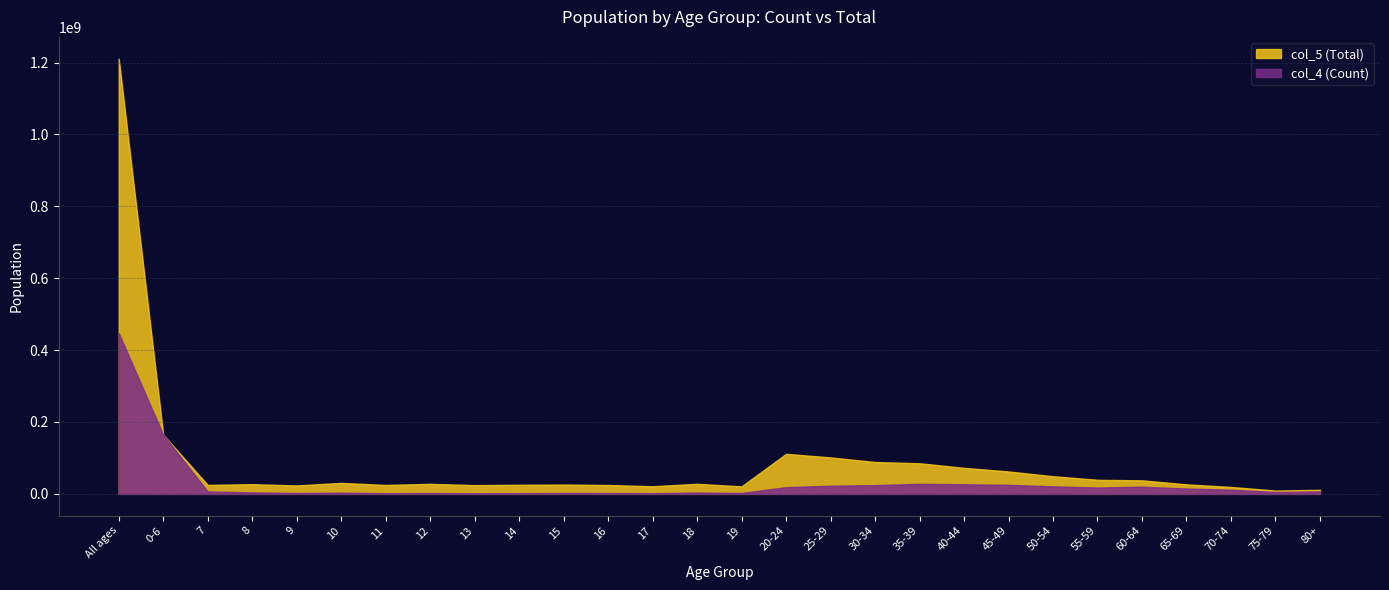

Does the chart display data point markers on the line(s)?

No